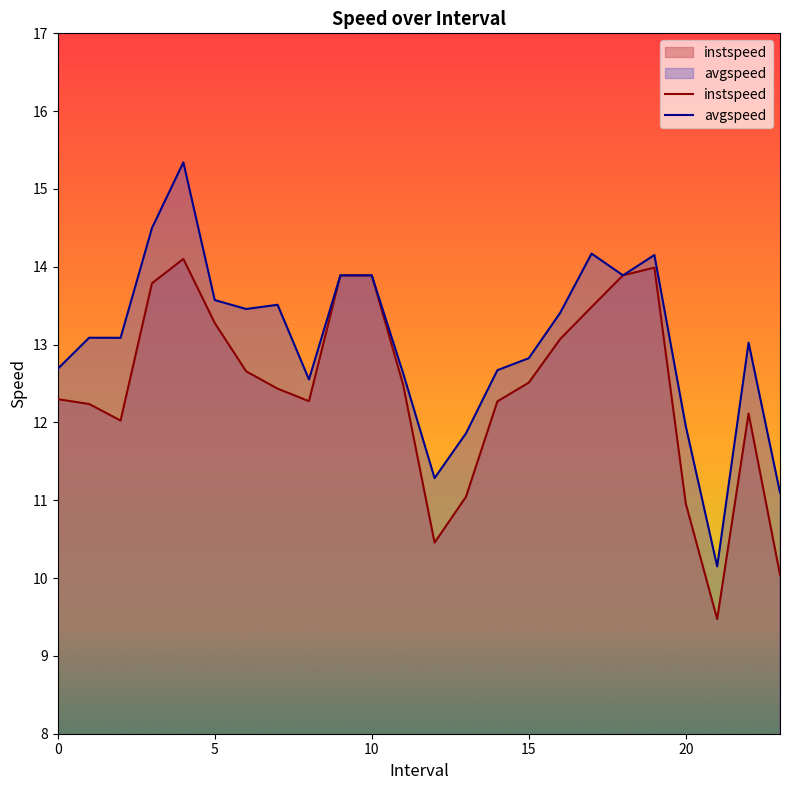

What is the average value of the avgspeed series?

13.0